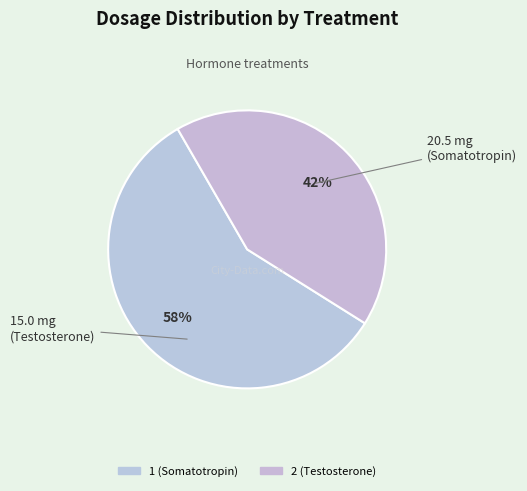

How many segments does this pie chart have?

2